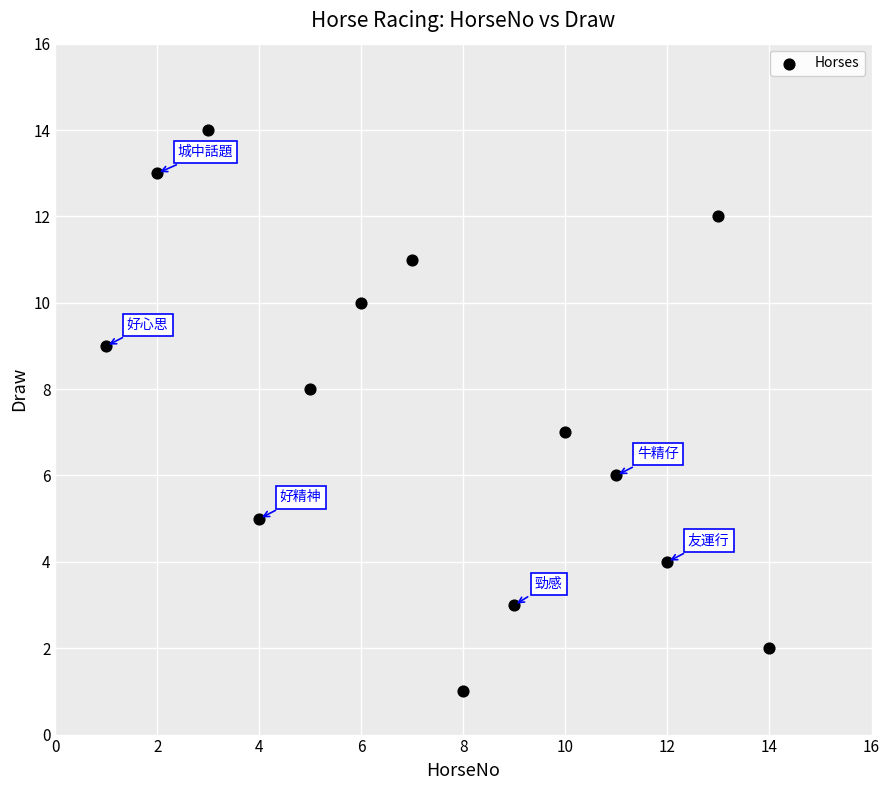

What is the range of Y values (max minus min)?

13